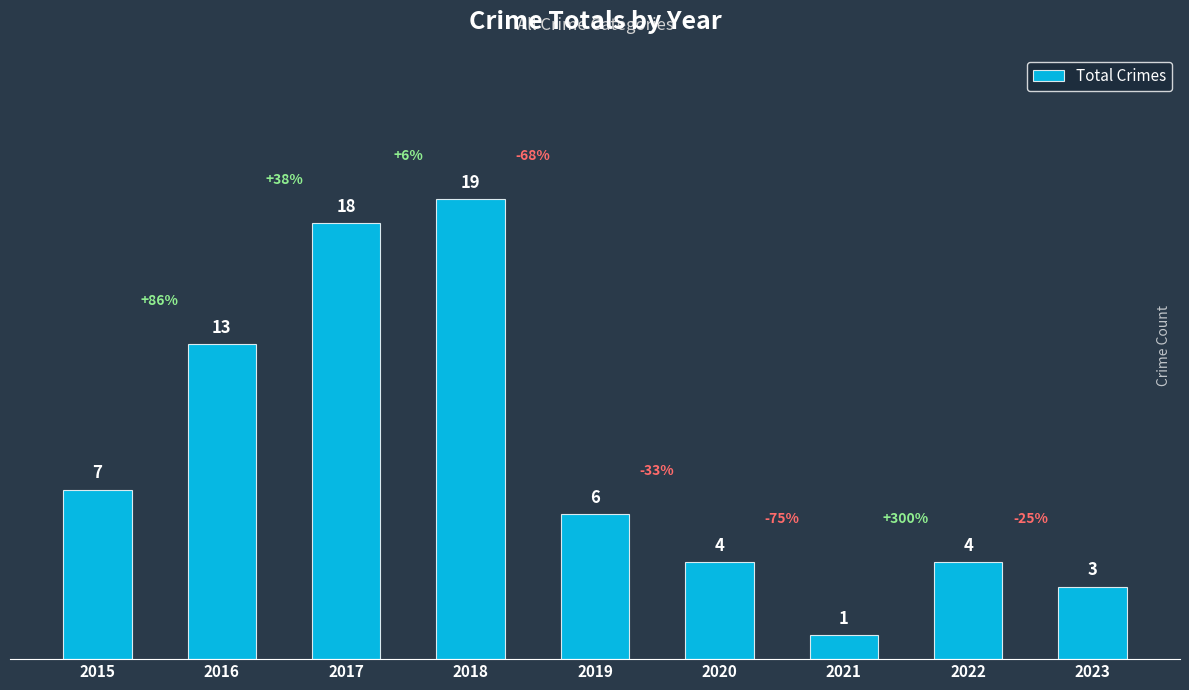

True or false: the data shows 5 at 2016.

False